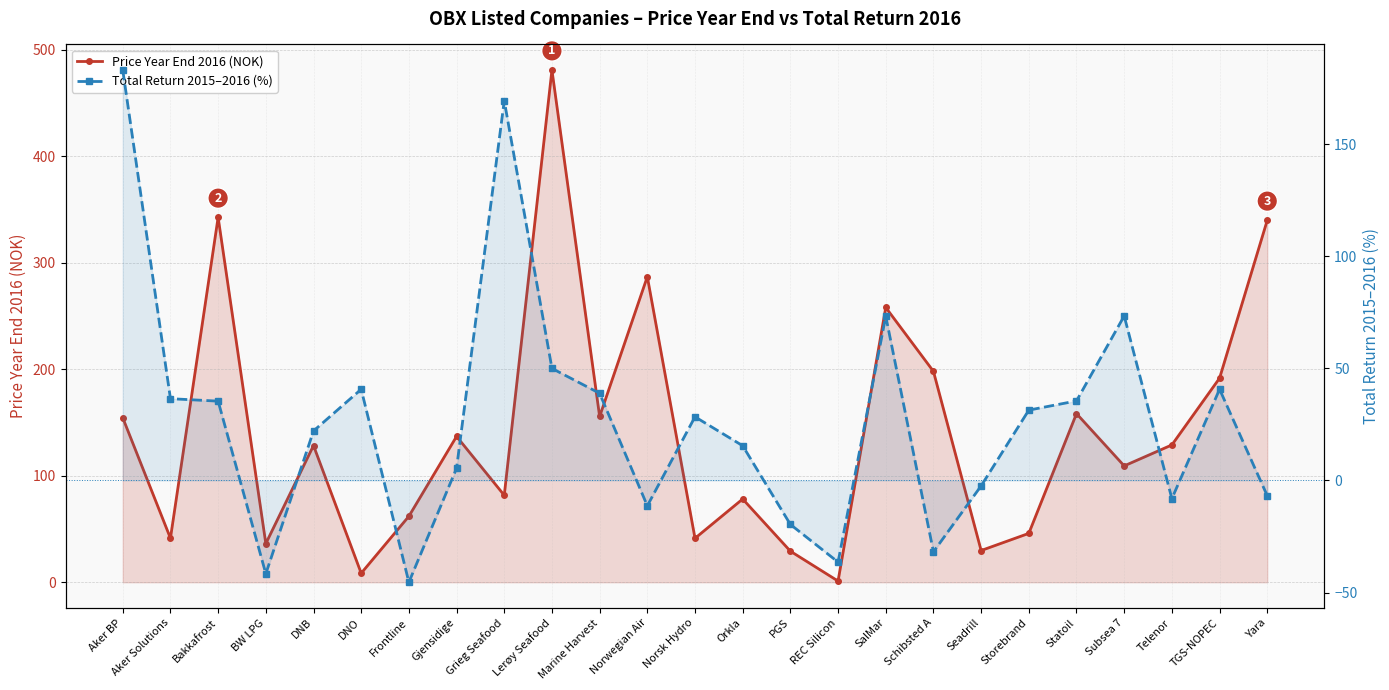

What position from the left is Bakkafrost?

3